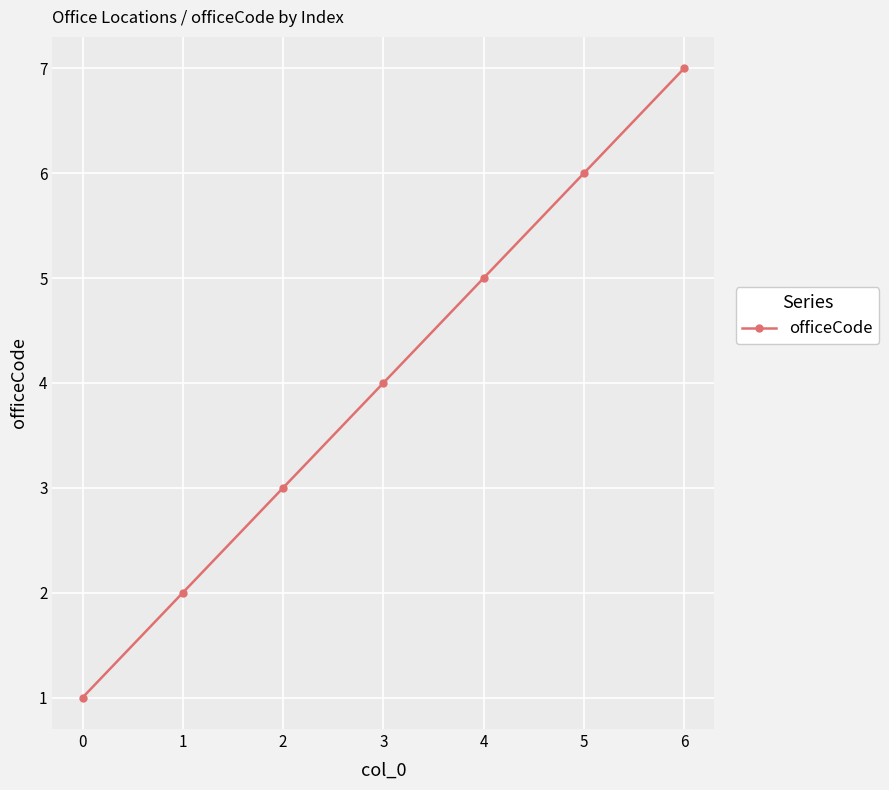

Is it true that the value at 1 is 1?

False